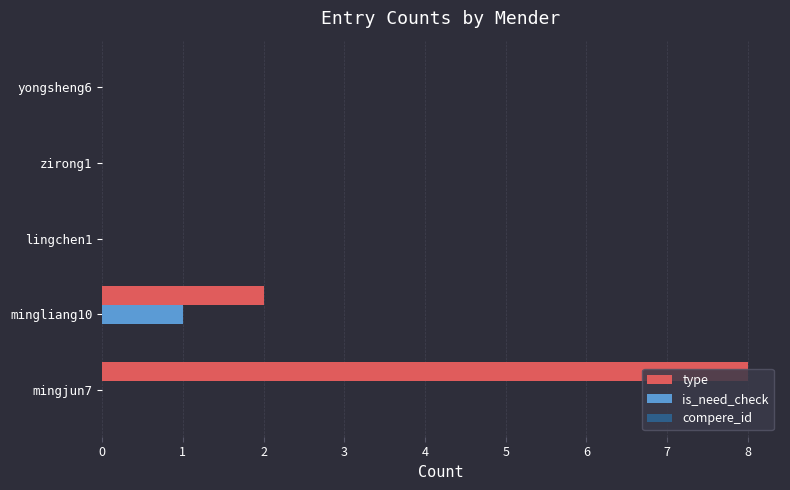

The value of type at lingchen1 is 0. True or false?

True